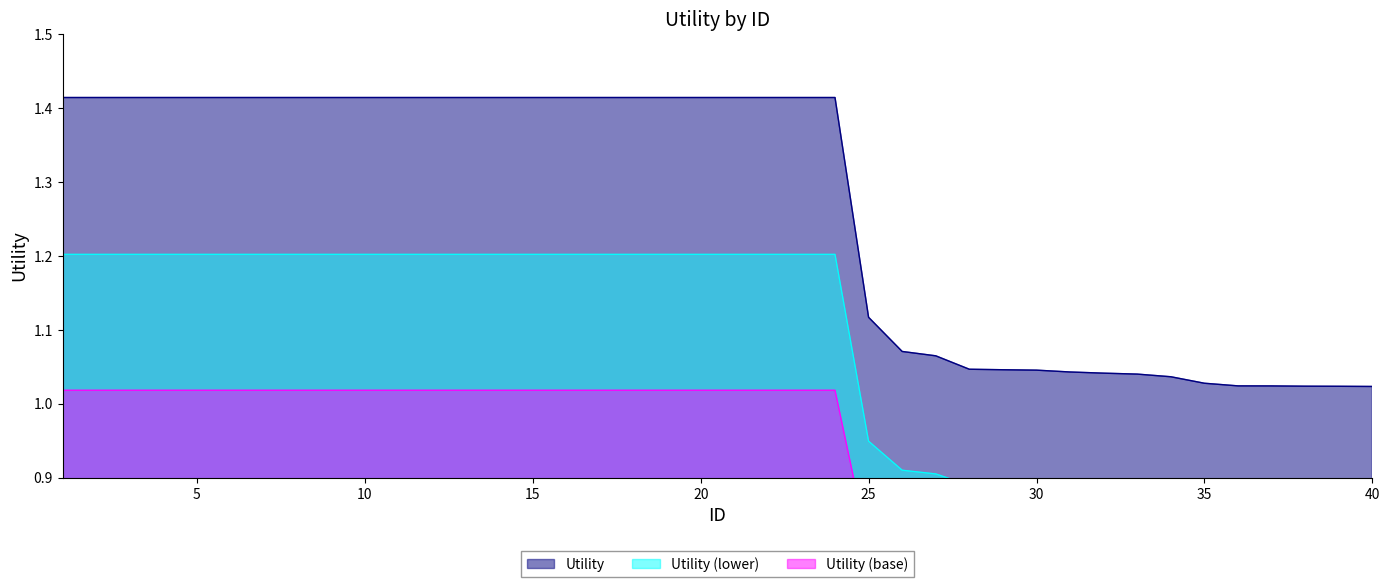

What is the smallest value displayed?

1.0